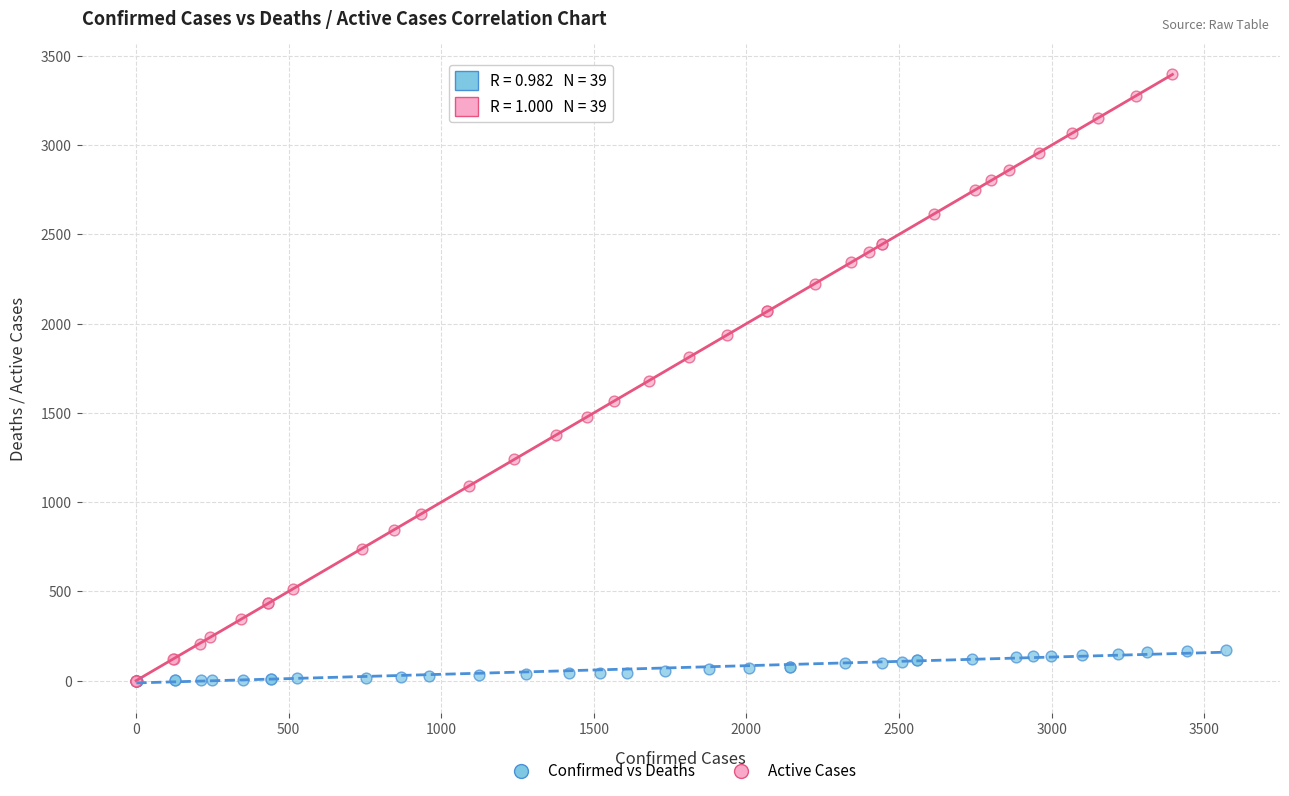

What are all the series names shown in the legend?

Confirmed vs Deaths, Active Cases